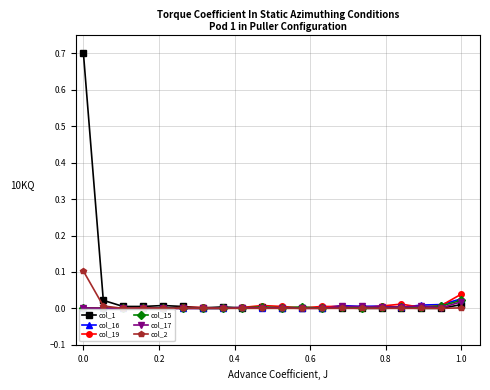

True or false: col_17 has more than 0 interior local peaks.

True